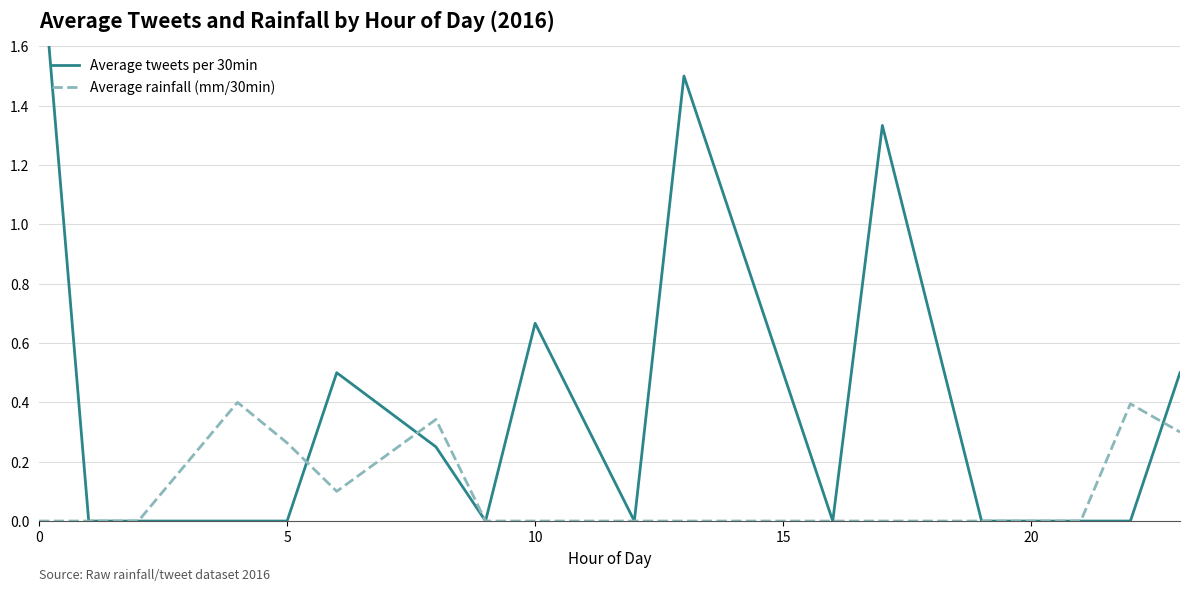

The Average rainfall (mm/30min) series shows 0.2 at 0. True or false?

False